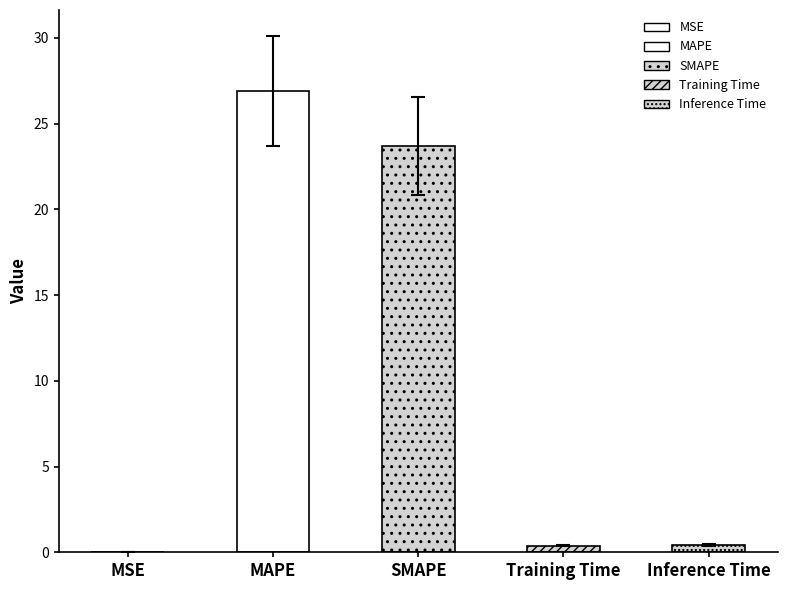

Are the bars horizontal?

No